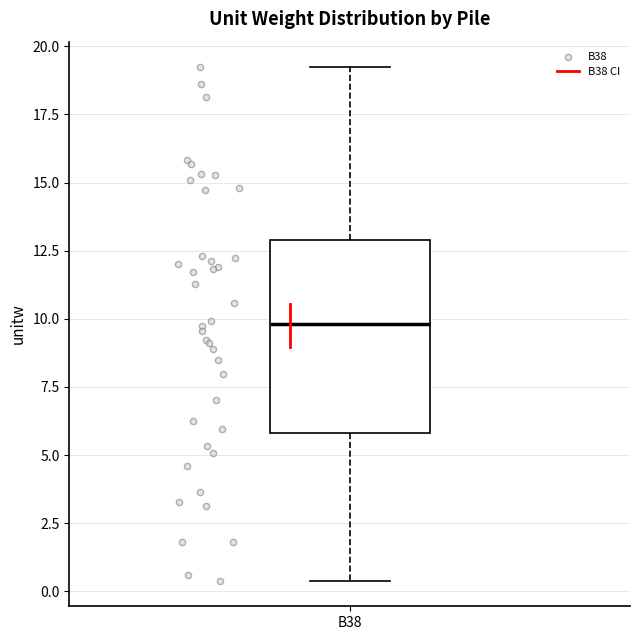

Transcribe this box plot: give where the median line is, the range the box spans, and where the two whiskers end, as read against the y-axis. The values are not printed on the chart, so give them approximately, as read against the axis.

median 10.0, box 6.0 to 13.0, whiskers 0.5 to 19.0